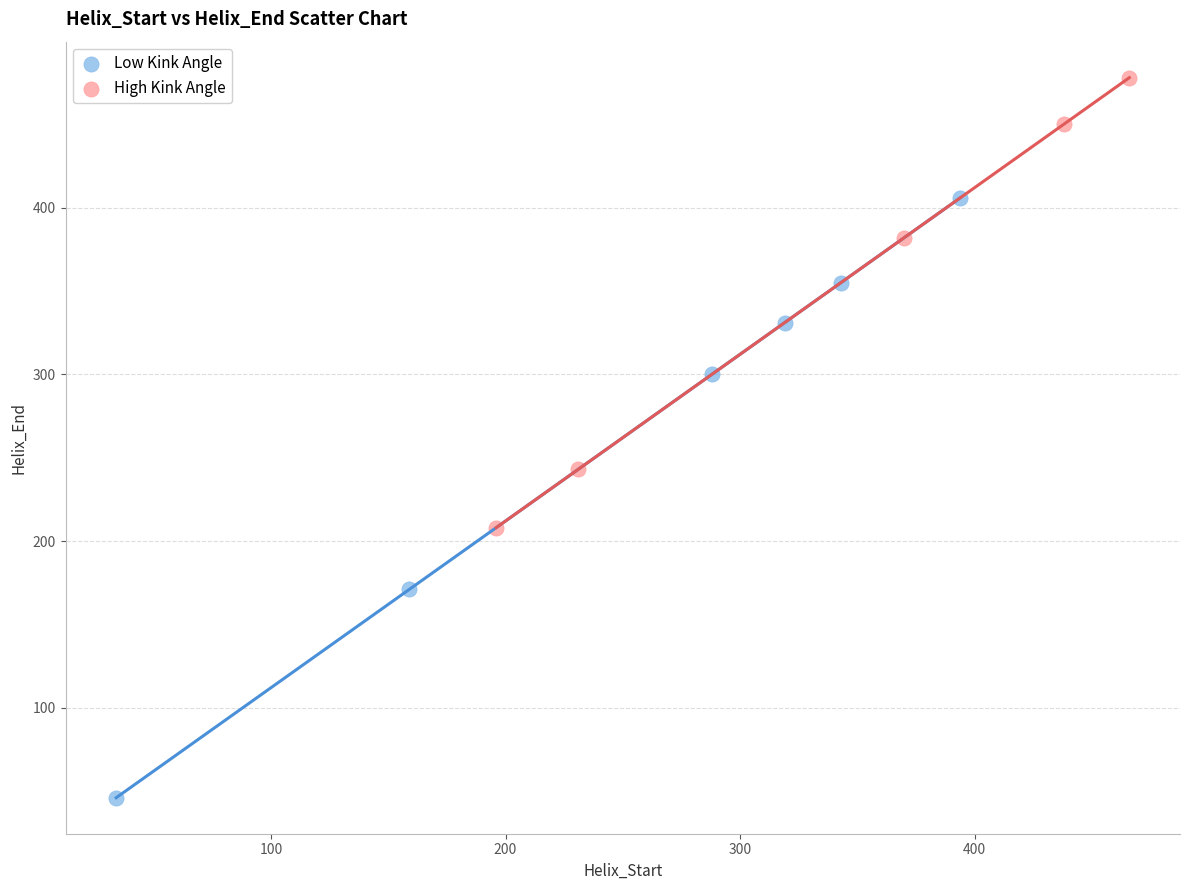

Which series reaches the minimum Y coordinate?

Low Kink Angle